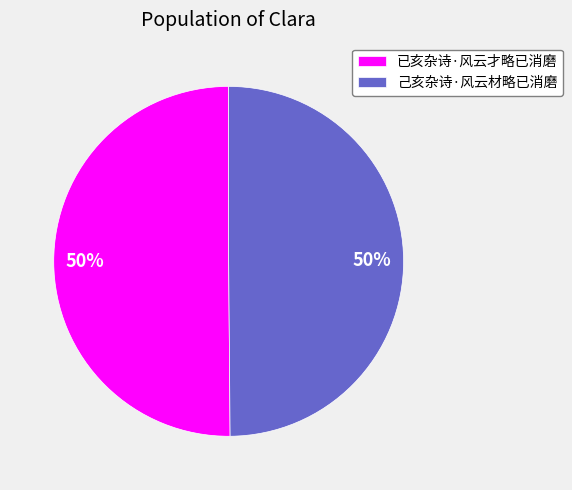

How many segments does this pie chart have?

2